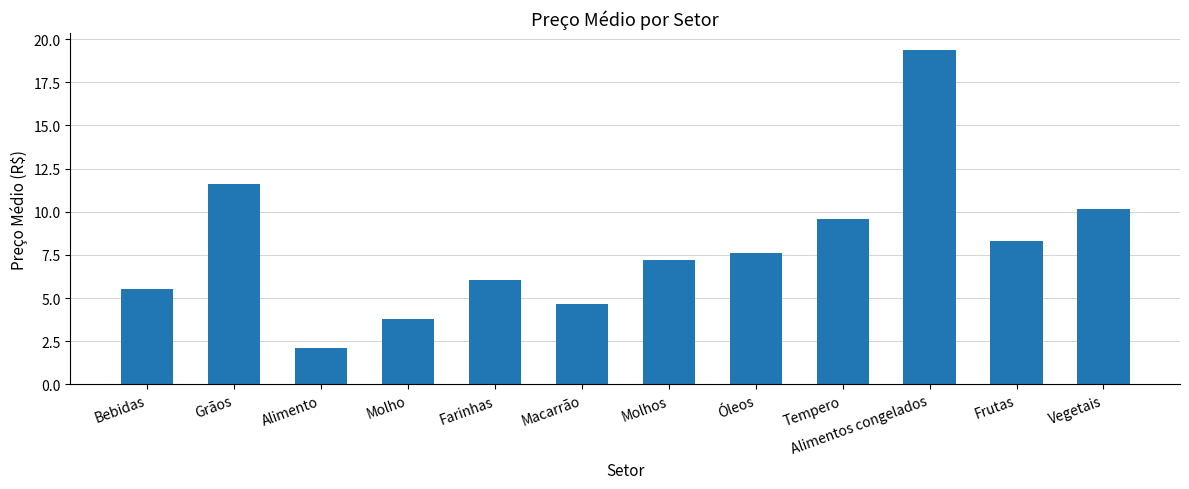

True or false: the data shows 14.8 at Vegetais.

False